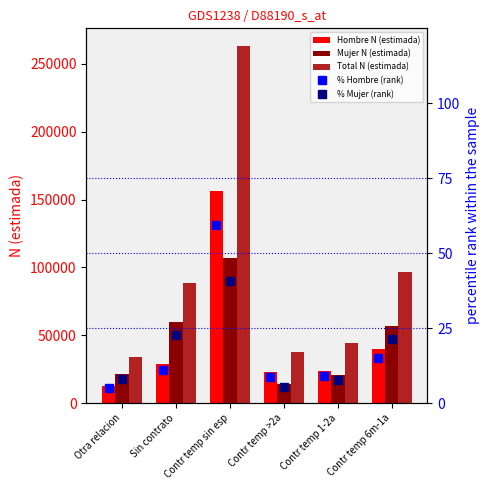

What is the sum of the Mujer N (estimada) values at Contr temp >2a and Contr temp sin esp?

121247